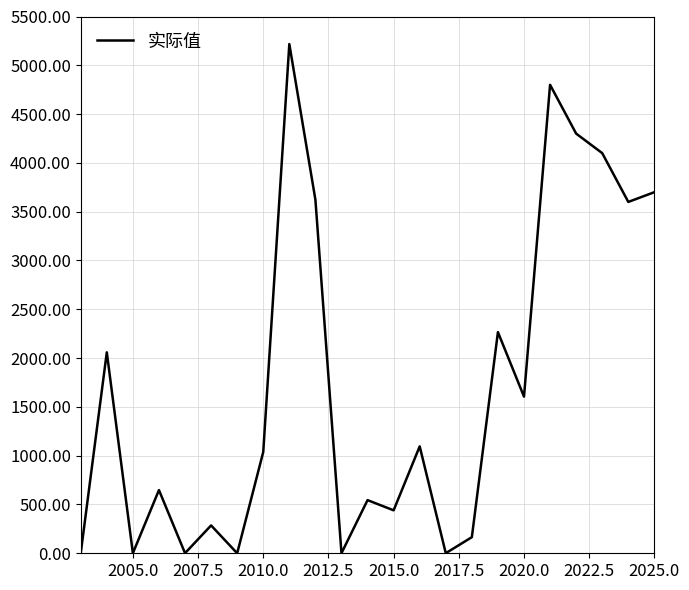

What is the greatest value displayed?

5217.6